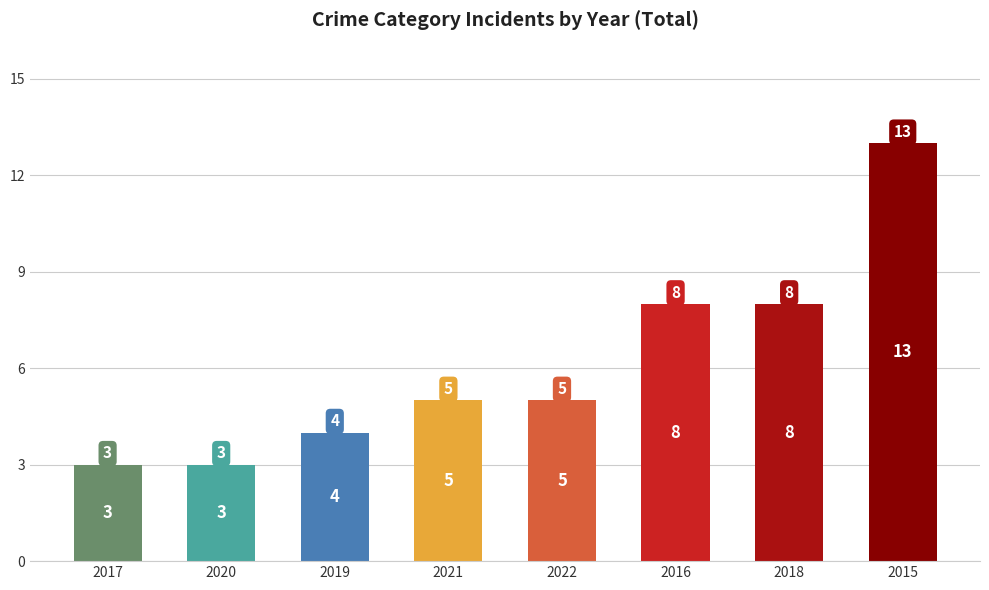

True or false: the data shows 4 at 2017.

False